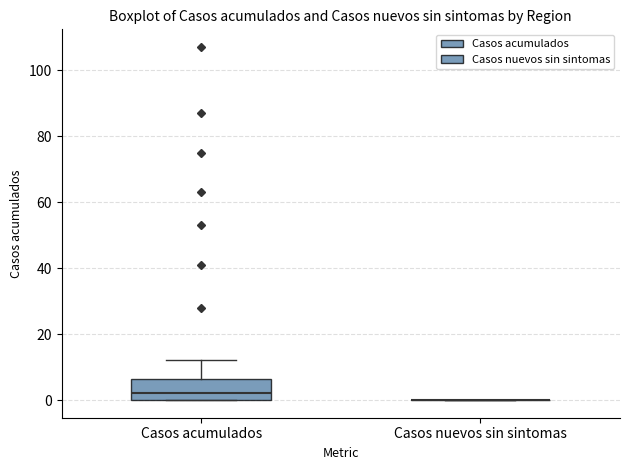

Comparing the boxes themselves (not the whiskers), which one is the tallest?

Casos acumulados